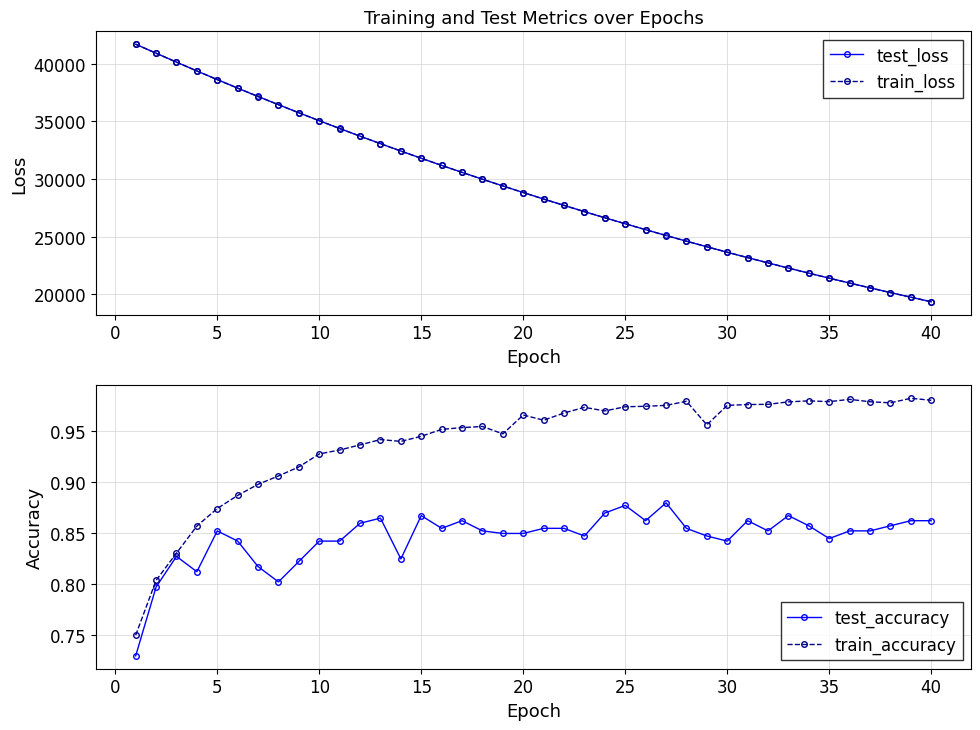

Which series has the largest total across all categories?

test_loss